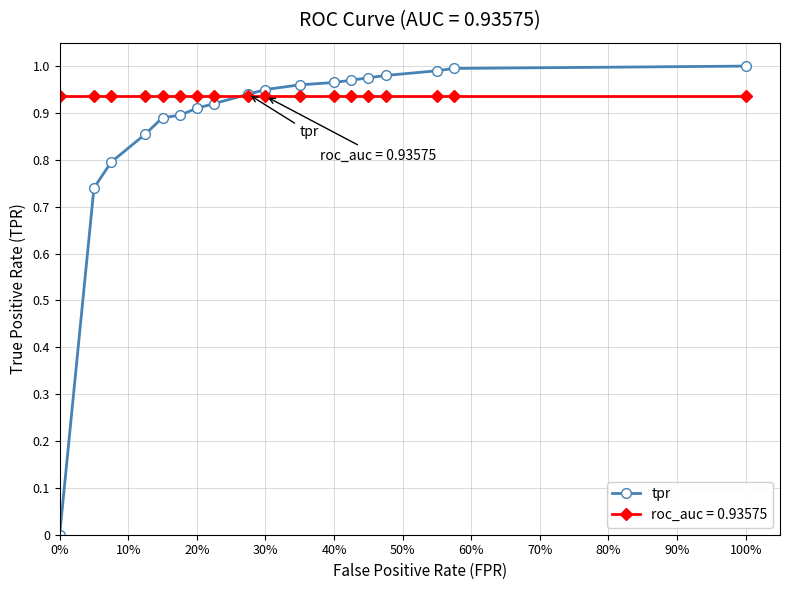

Which series has the largest total across all categories?

roc_auc = 0.93575